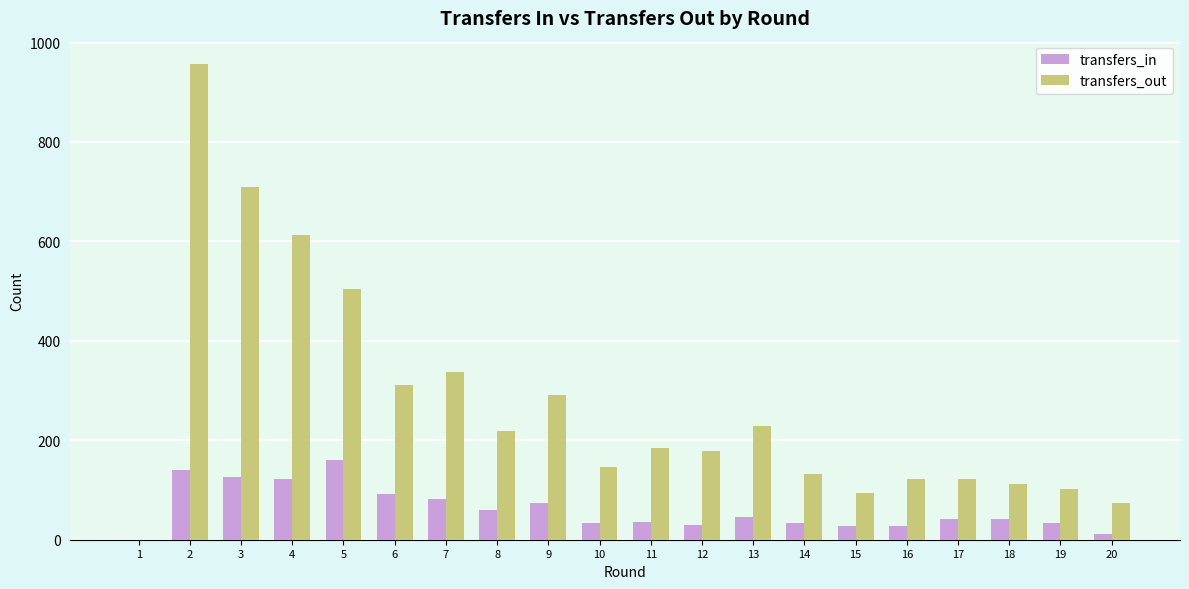

Which series changed the most between 2 and 13?

transfers_out